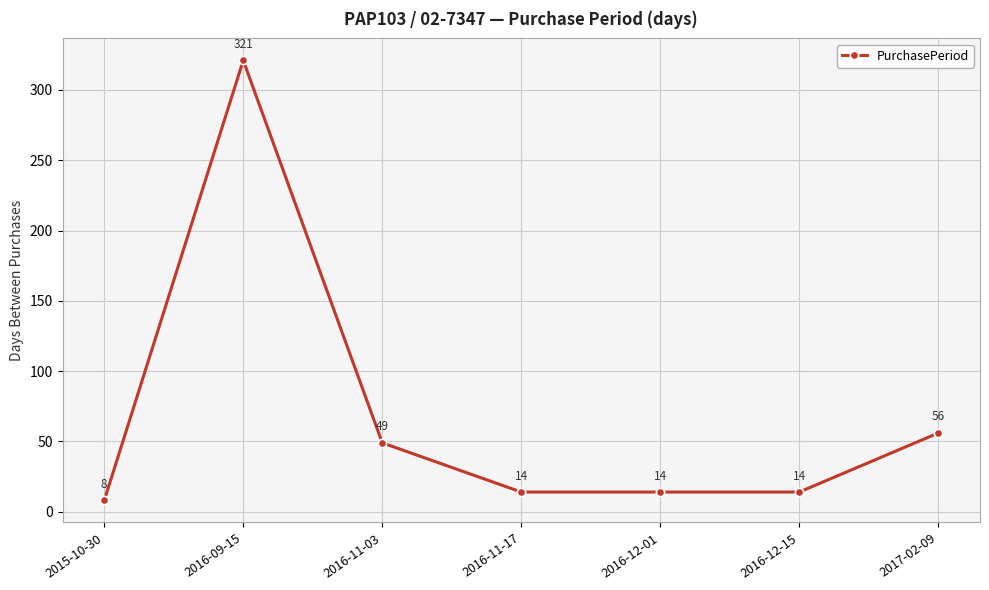

Which has a higher value, 2016-12-01 or 2015-10-30?

2016-12-01